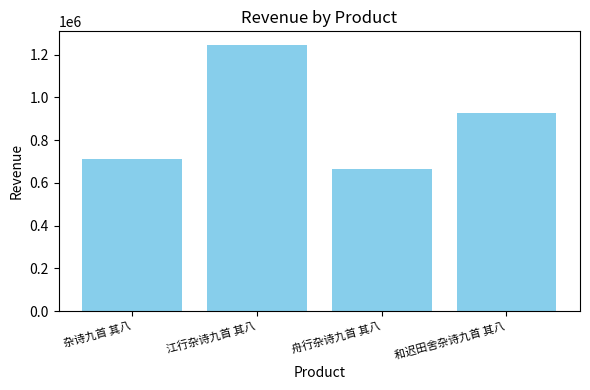

Are the bars horizontal?

No